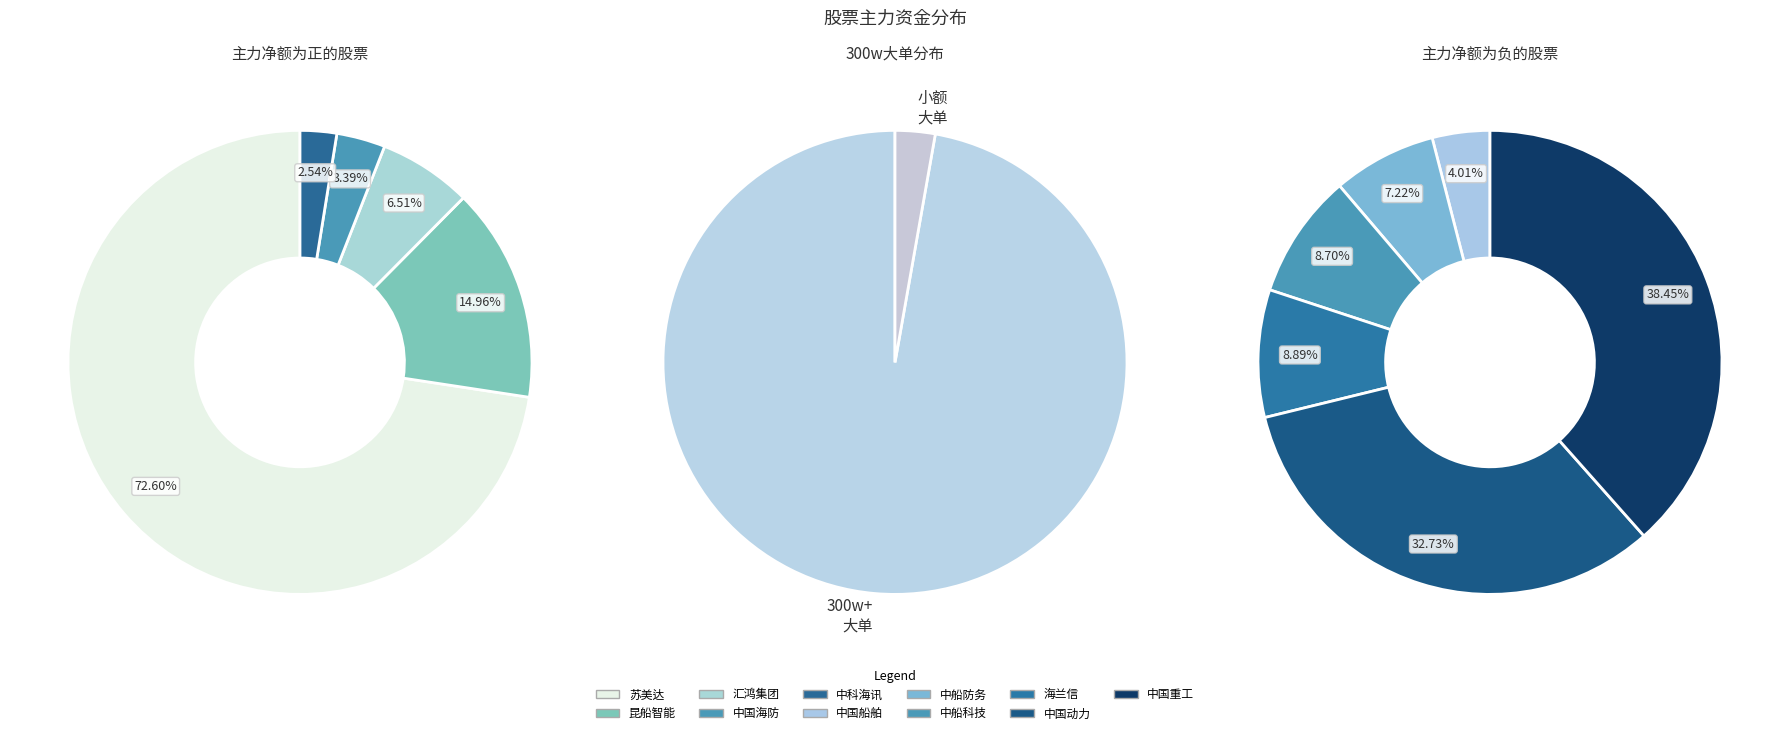

Between 苏美达 and 海兰信, which is larger?

苏美达